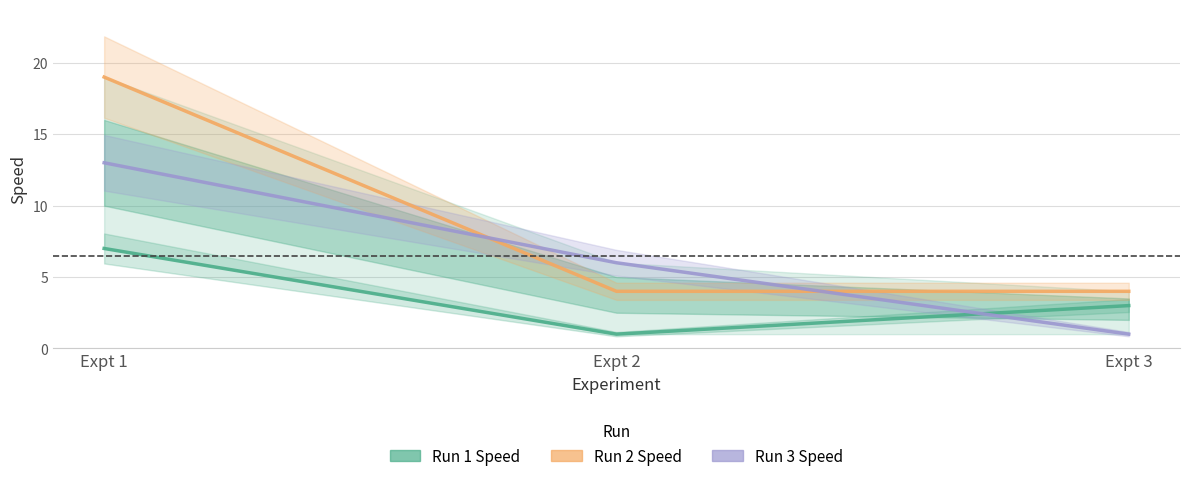

At Expt 2, list the series in order from smallest to largest.

Run 1 Speed, Run 2 Speed, Run 3 Speed